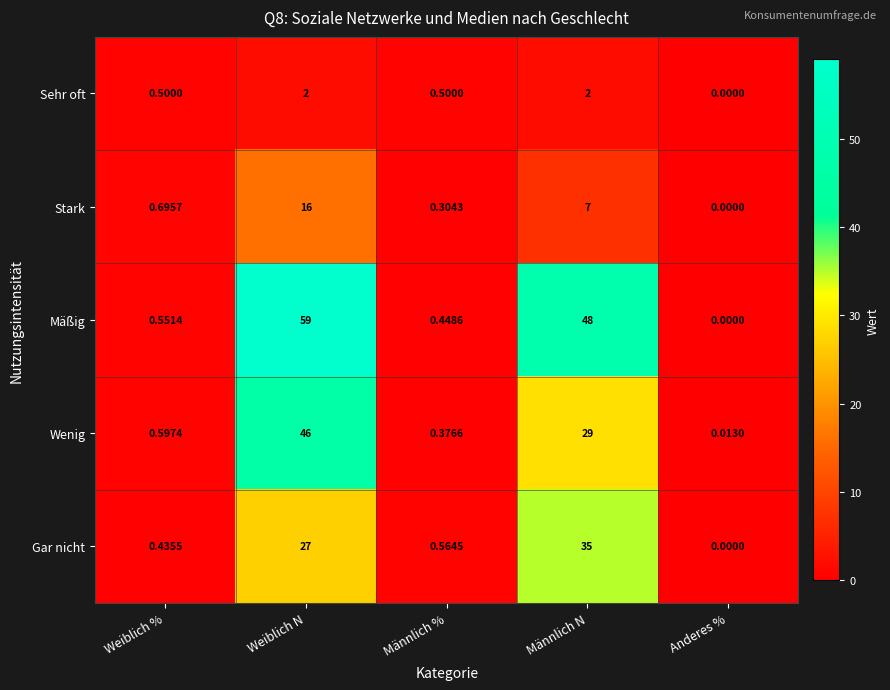

At which label is Wenig closest to 23?

Männlich N